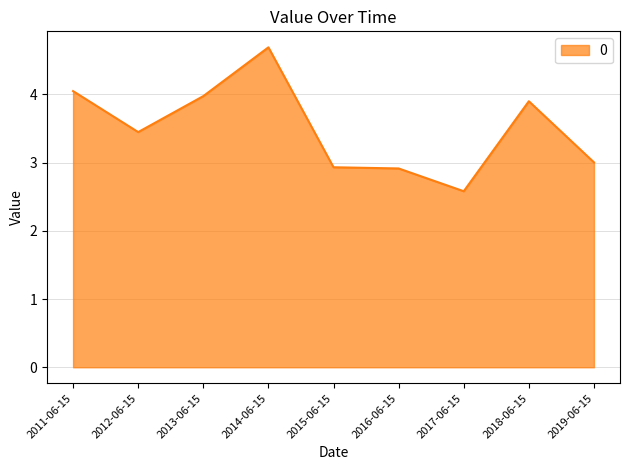

What position from the left is 2013-06-15?

3